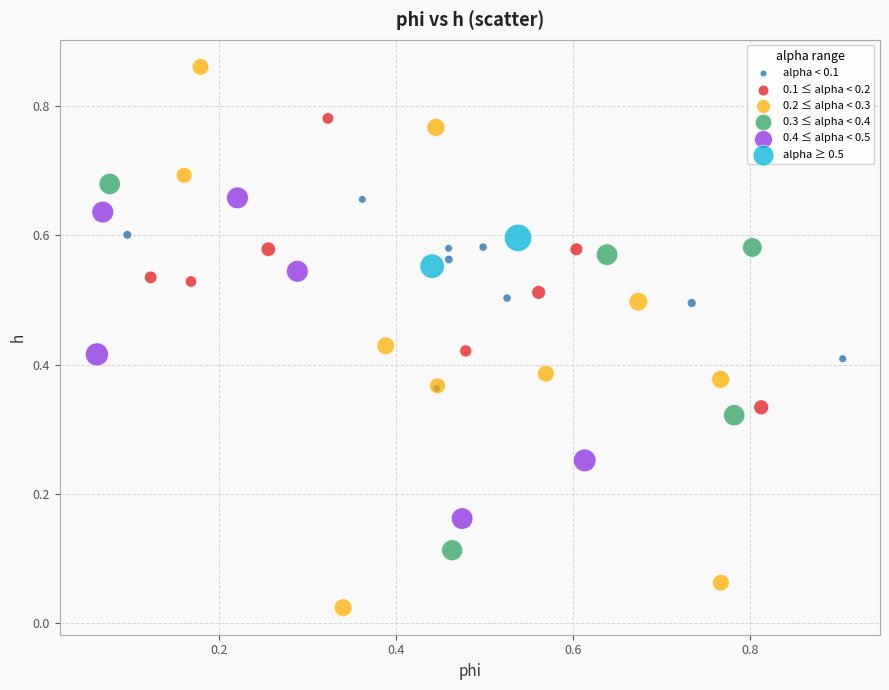

What are all the series names shown in the legend?

alpha < 0.1, 0.1 ≤ alpha < 0.2, 0.2 ≤ alpha < 0.3, 0.3 ≤ alpha < 0.4, 0.4 ≤ alpha < 0.5, alpha ≥ 0.5